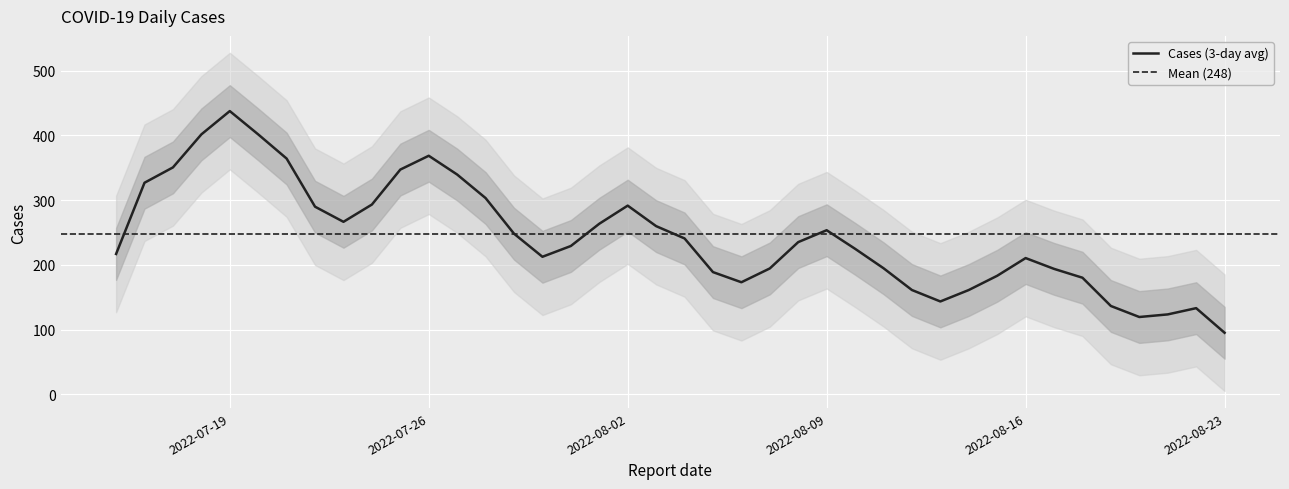

True or false: there are more than 1 points higher than both neighbors.

True